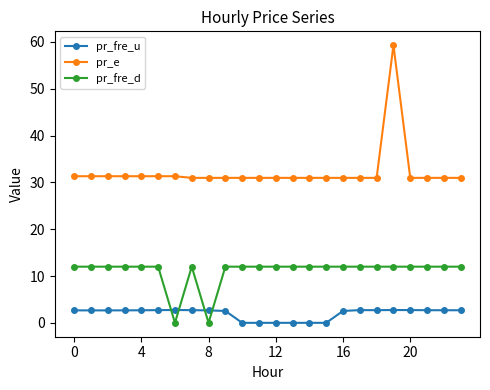

Which series has the largest total across all categories?

pr_e